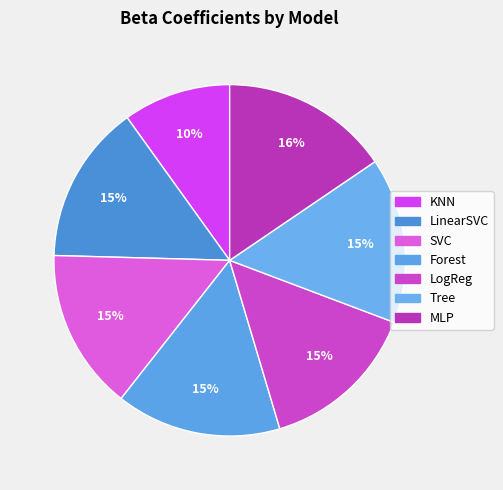

What percentage is NOT represented by KNN?

90.1%